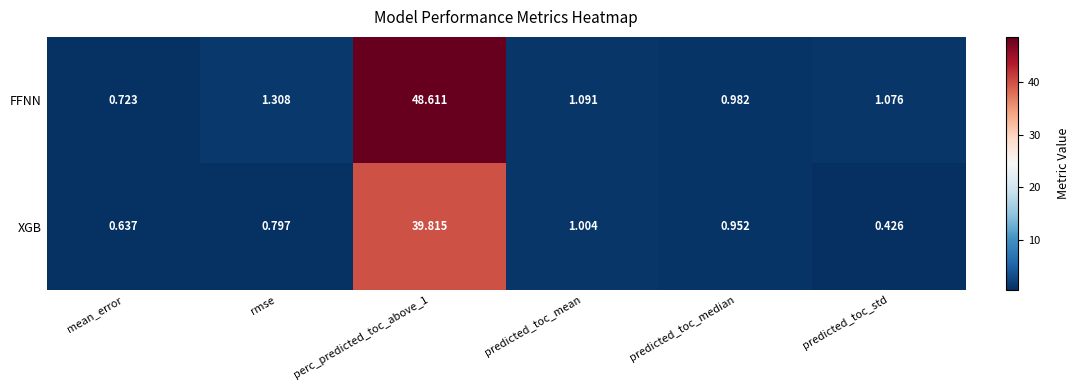

Rank the series by their maximum value, from lowest to highest.

XGB, FFNN